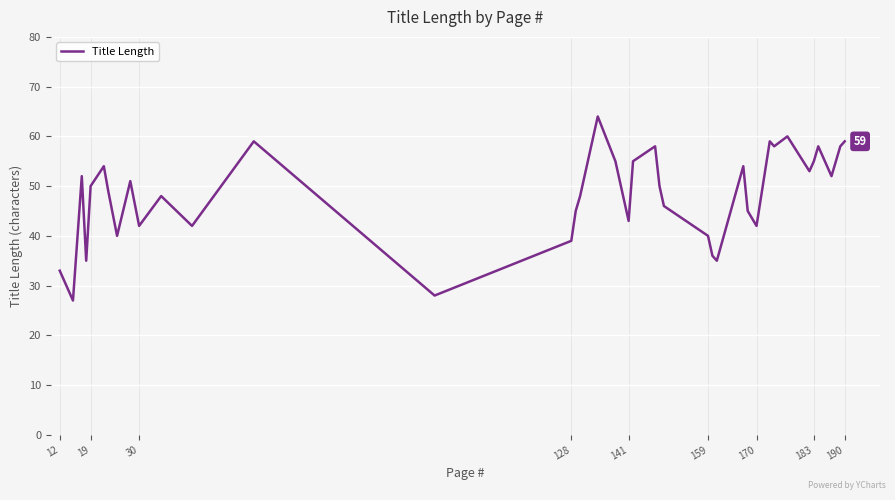

What is the maximum value shown in the chart?

64